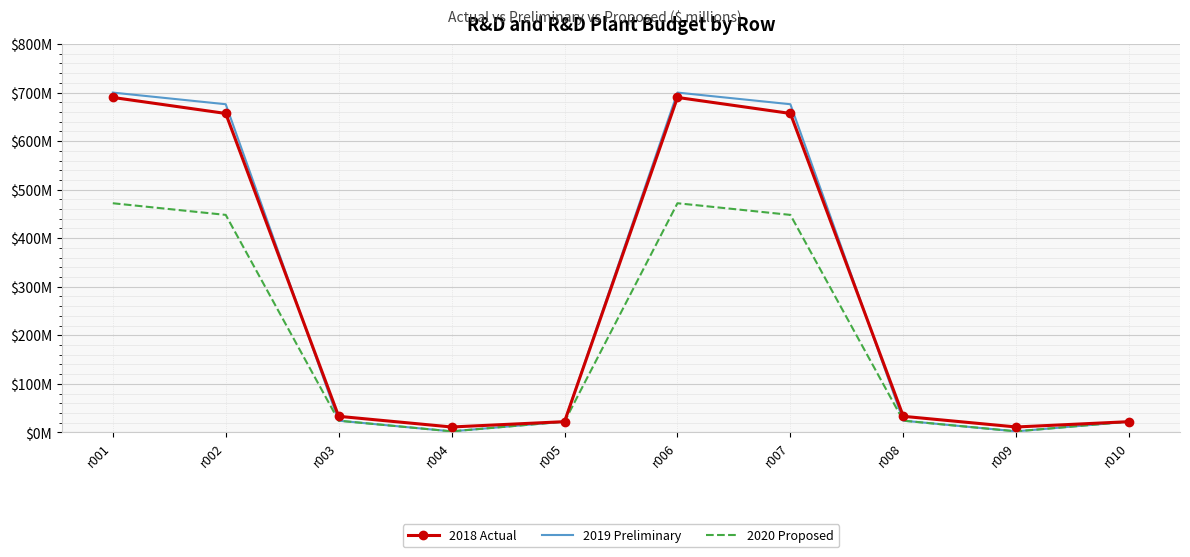

What are all the series names shown in the legend?

2018 Actual, 2019 Preliminary, 2020 Proposed